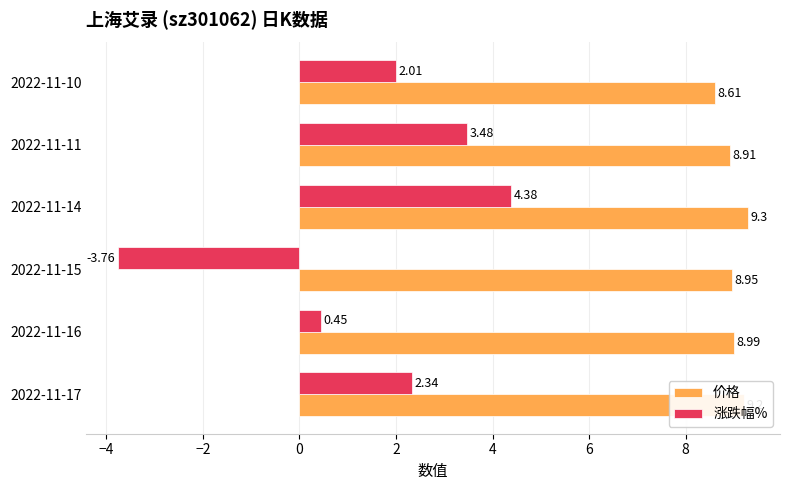

What is the difference between the maximum and second lowest values in the 涨跌幅% series?

3.9